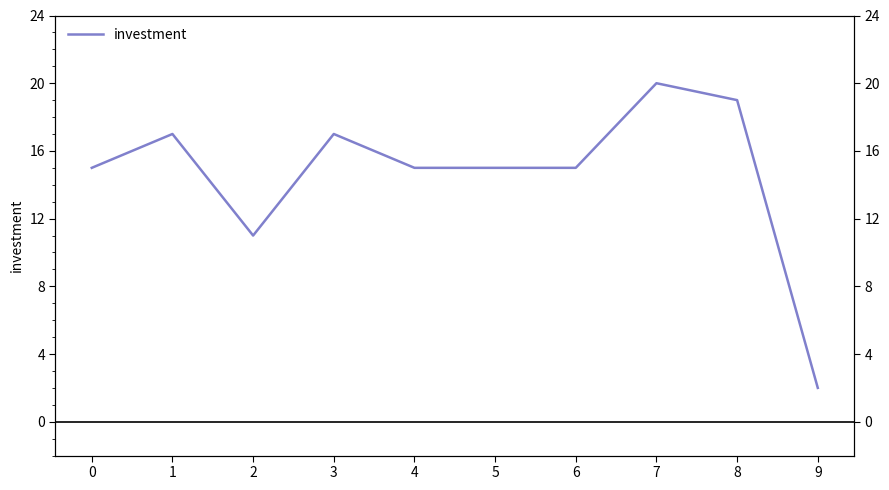

Count the values in the range 15 to 17.

6